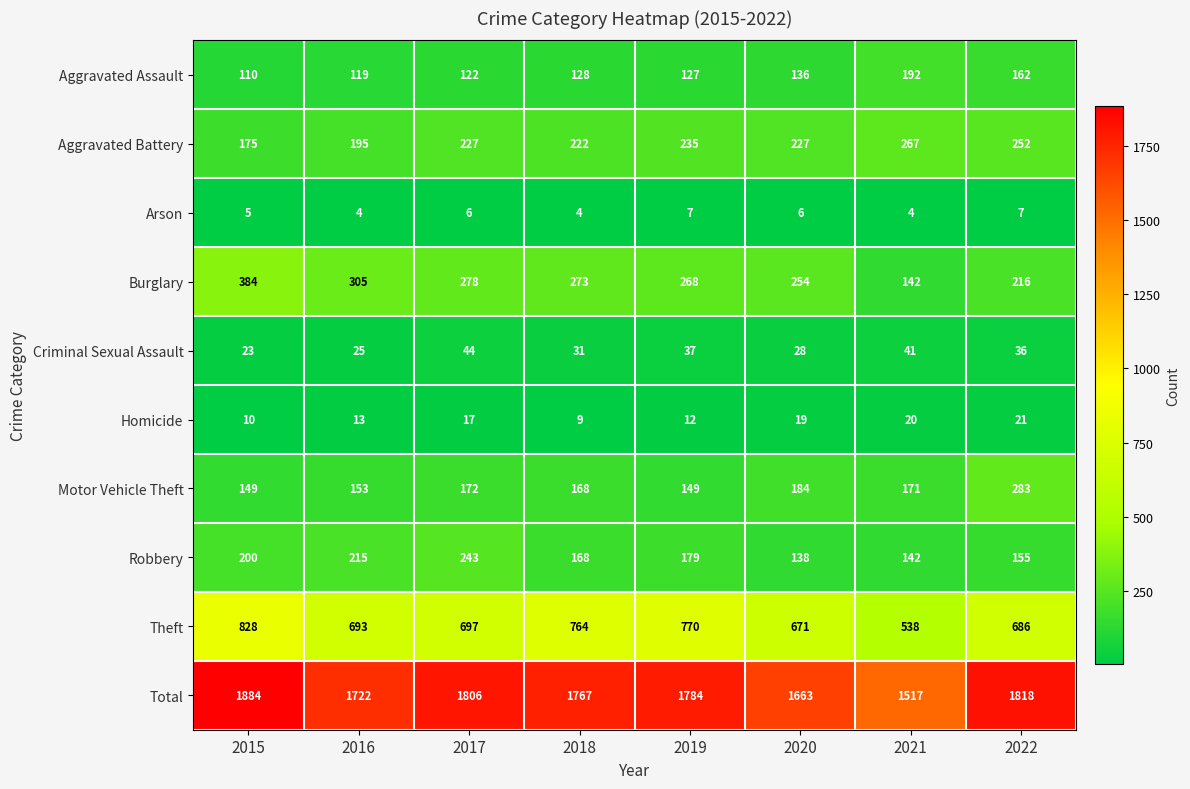

Rank the series at 2022 from highest to lowest value.

Total, Theft, Motor Vehicle Theft, Aggravated Battery, Burglary, Aggravated Assault, Robbery, Criminal Sexual Assault, Homicide, Arson